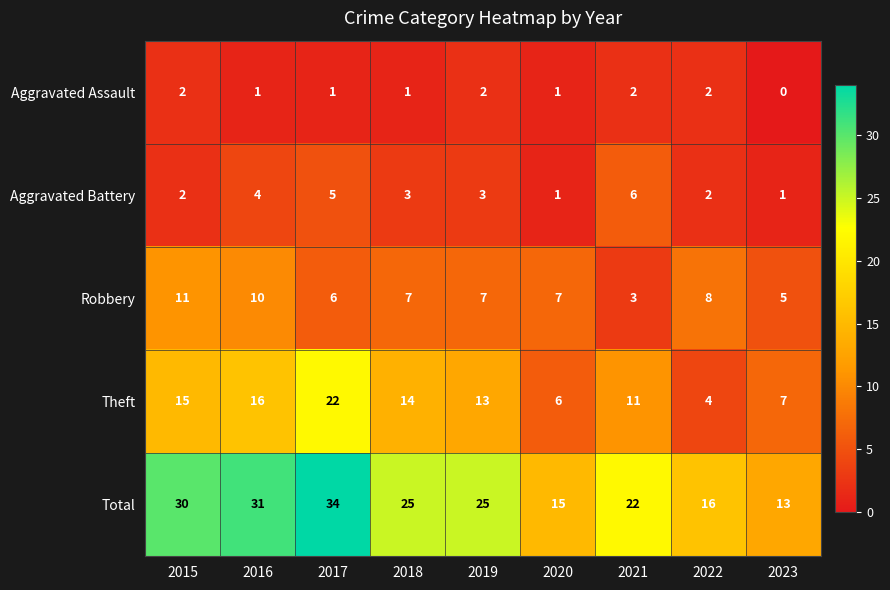

Rank the series by their maximum value, from highest to lowest.

Total, Theft, Robbery, Aggravated Battery, Aggravated Assault